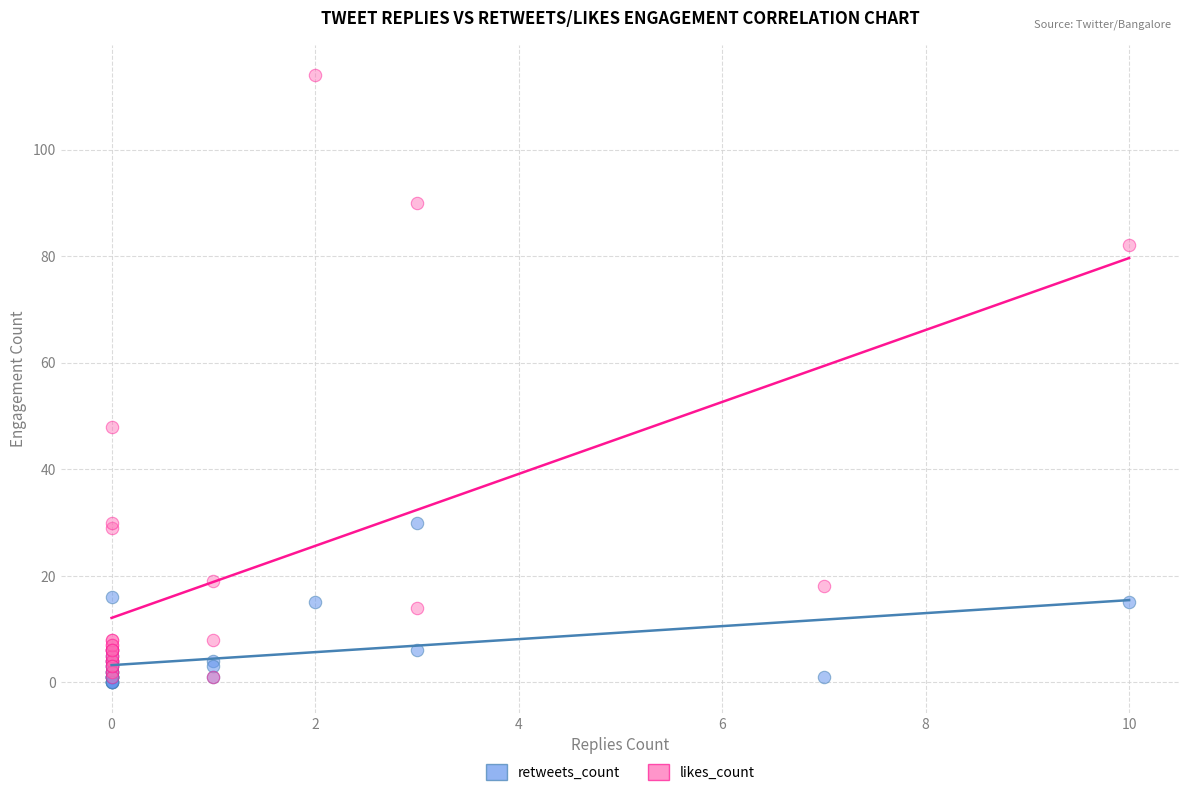

Which series contains the highest Y value?

likes_count